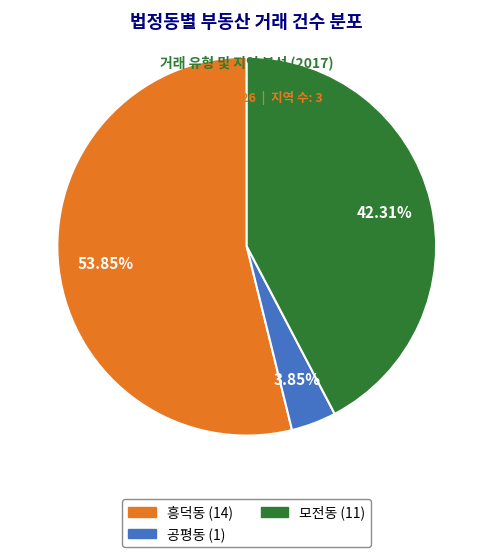

To the nearest percent, what is the average slice percentage?

33%